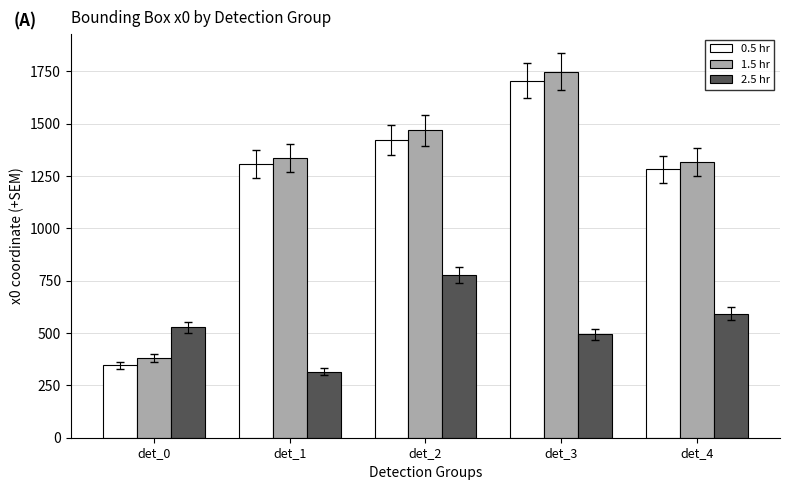

What is the difference between the maximum and second lowest values in the 1.5 hr series?

432.9